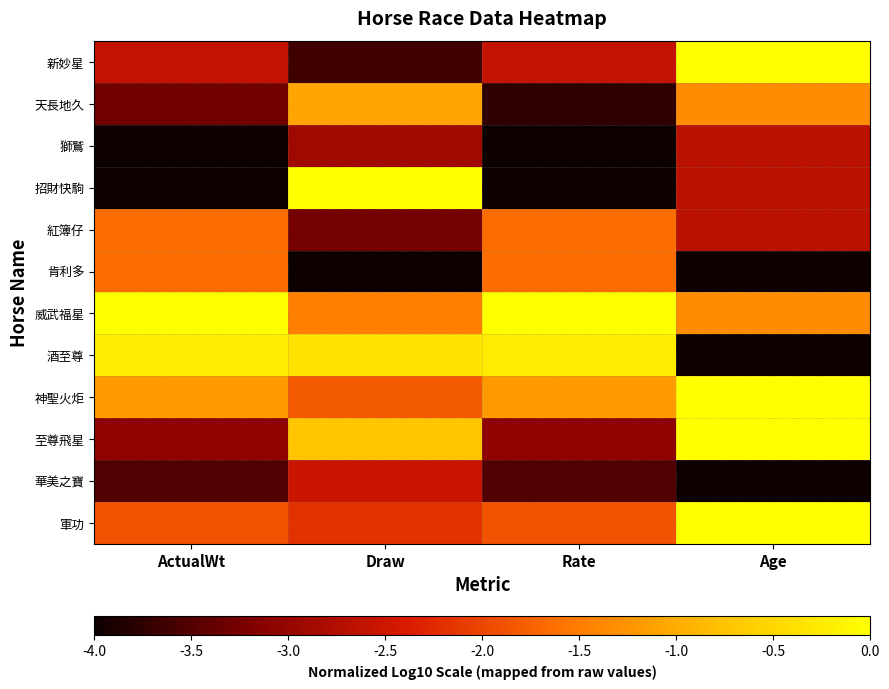

At how many categories does at least one series exceed -2?

4